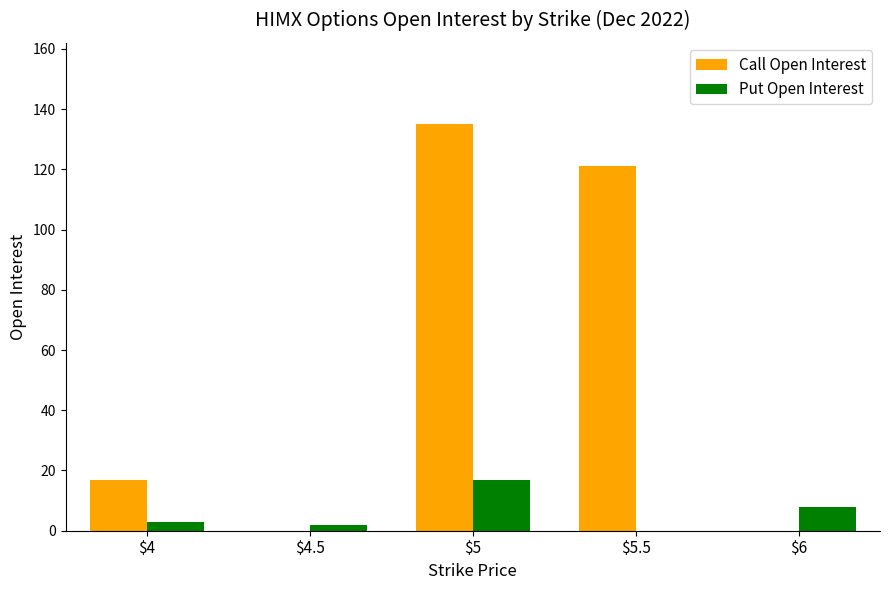

What is the total value across all series at $4.5?

2